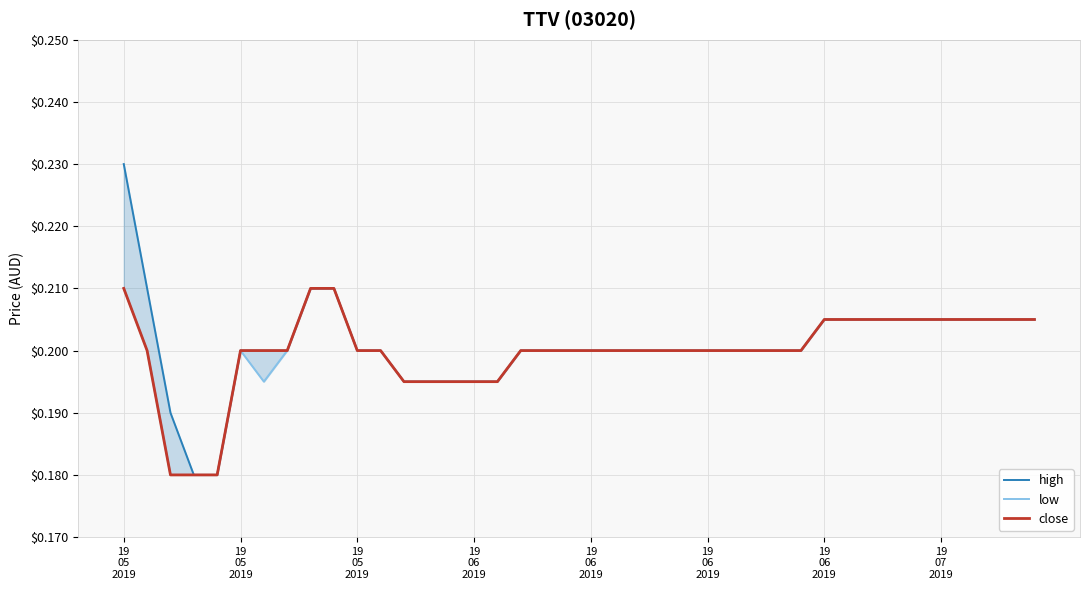

At how many categories does at least one series exceed 0?

40